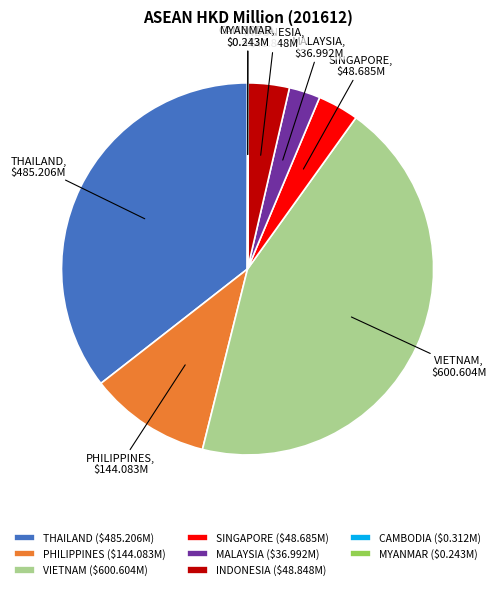

Is there a majority slice in this chart?

No